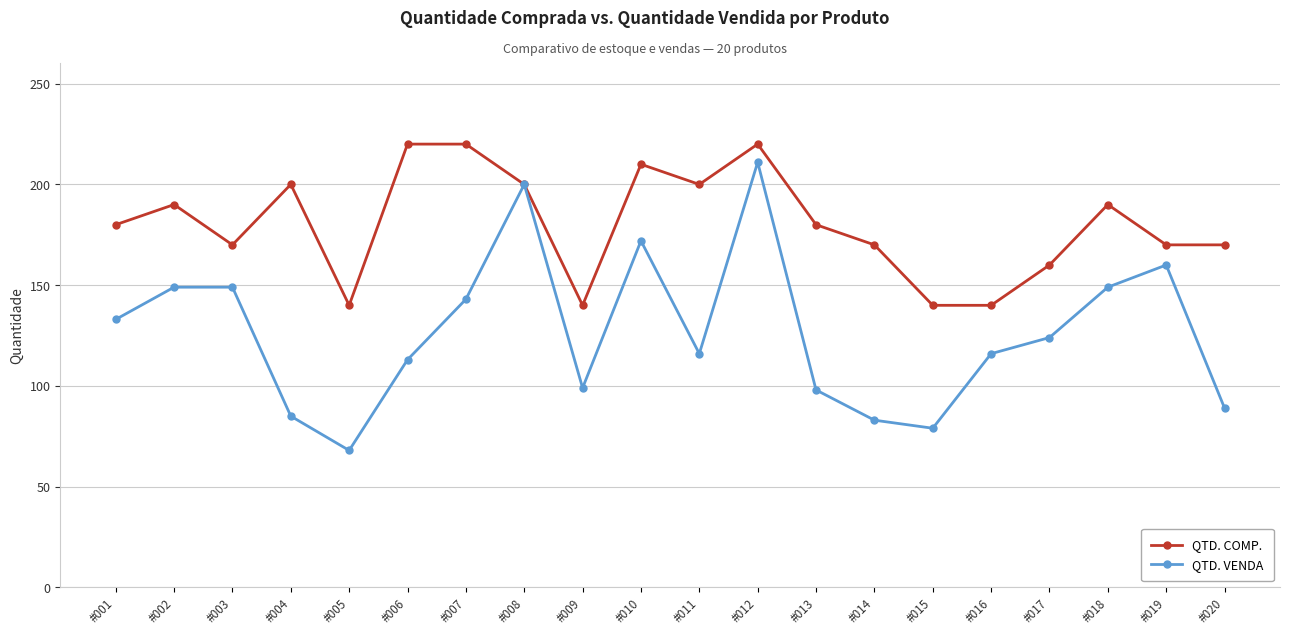

List the series in order of their overall mean, highest first.

QTD. COMP., QTD. VENDA